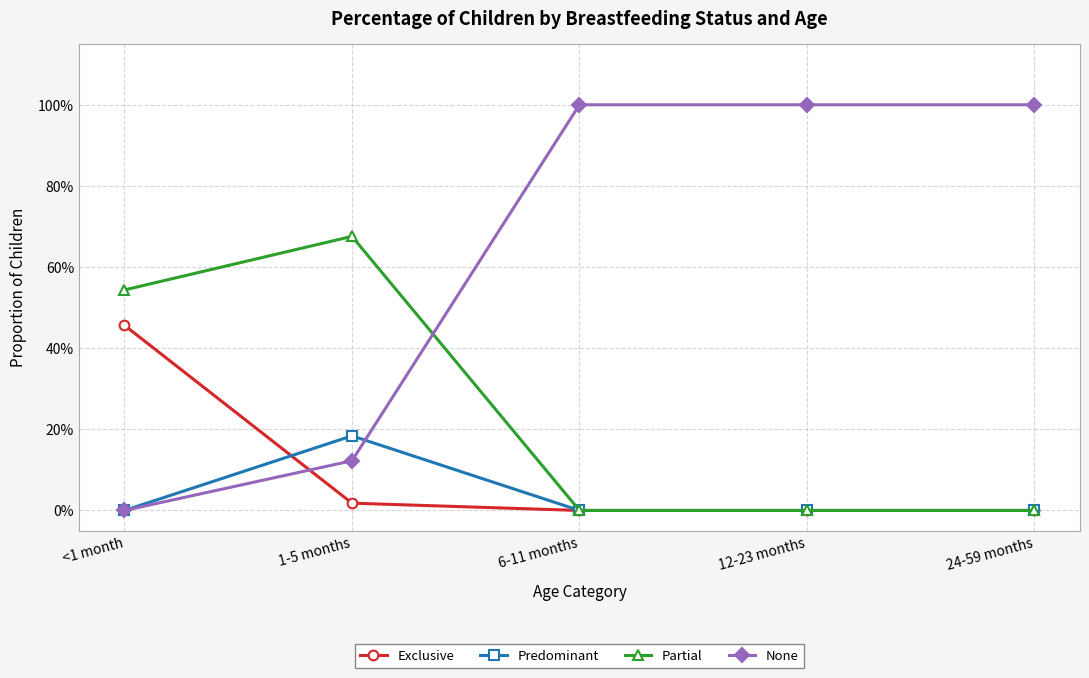

Reading right to left, extract all data points from this chart.

Exclusive: 24-59 months=0.0	12-23 months=0.0	6-11 months=0.0	1-5 months=0.0	<1 month=0.5
Predominant: 24-59 months=0.0	12-23 months=0.0	6-11 months=0.0	1-5 months=0.2	<1 month=0.0
Partial: 24-59 months=0.0	12-23 months=0.0	6-11 months=0.0	1-5 months=0.7	<1 month=0.5
None: 24-59 months=1.0	12-23 months=1.0	6-11 months=1.0	1-5 months=0.1	<1 month=0.0